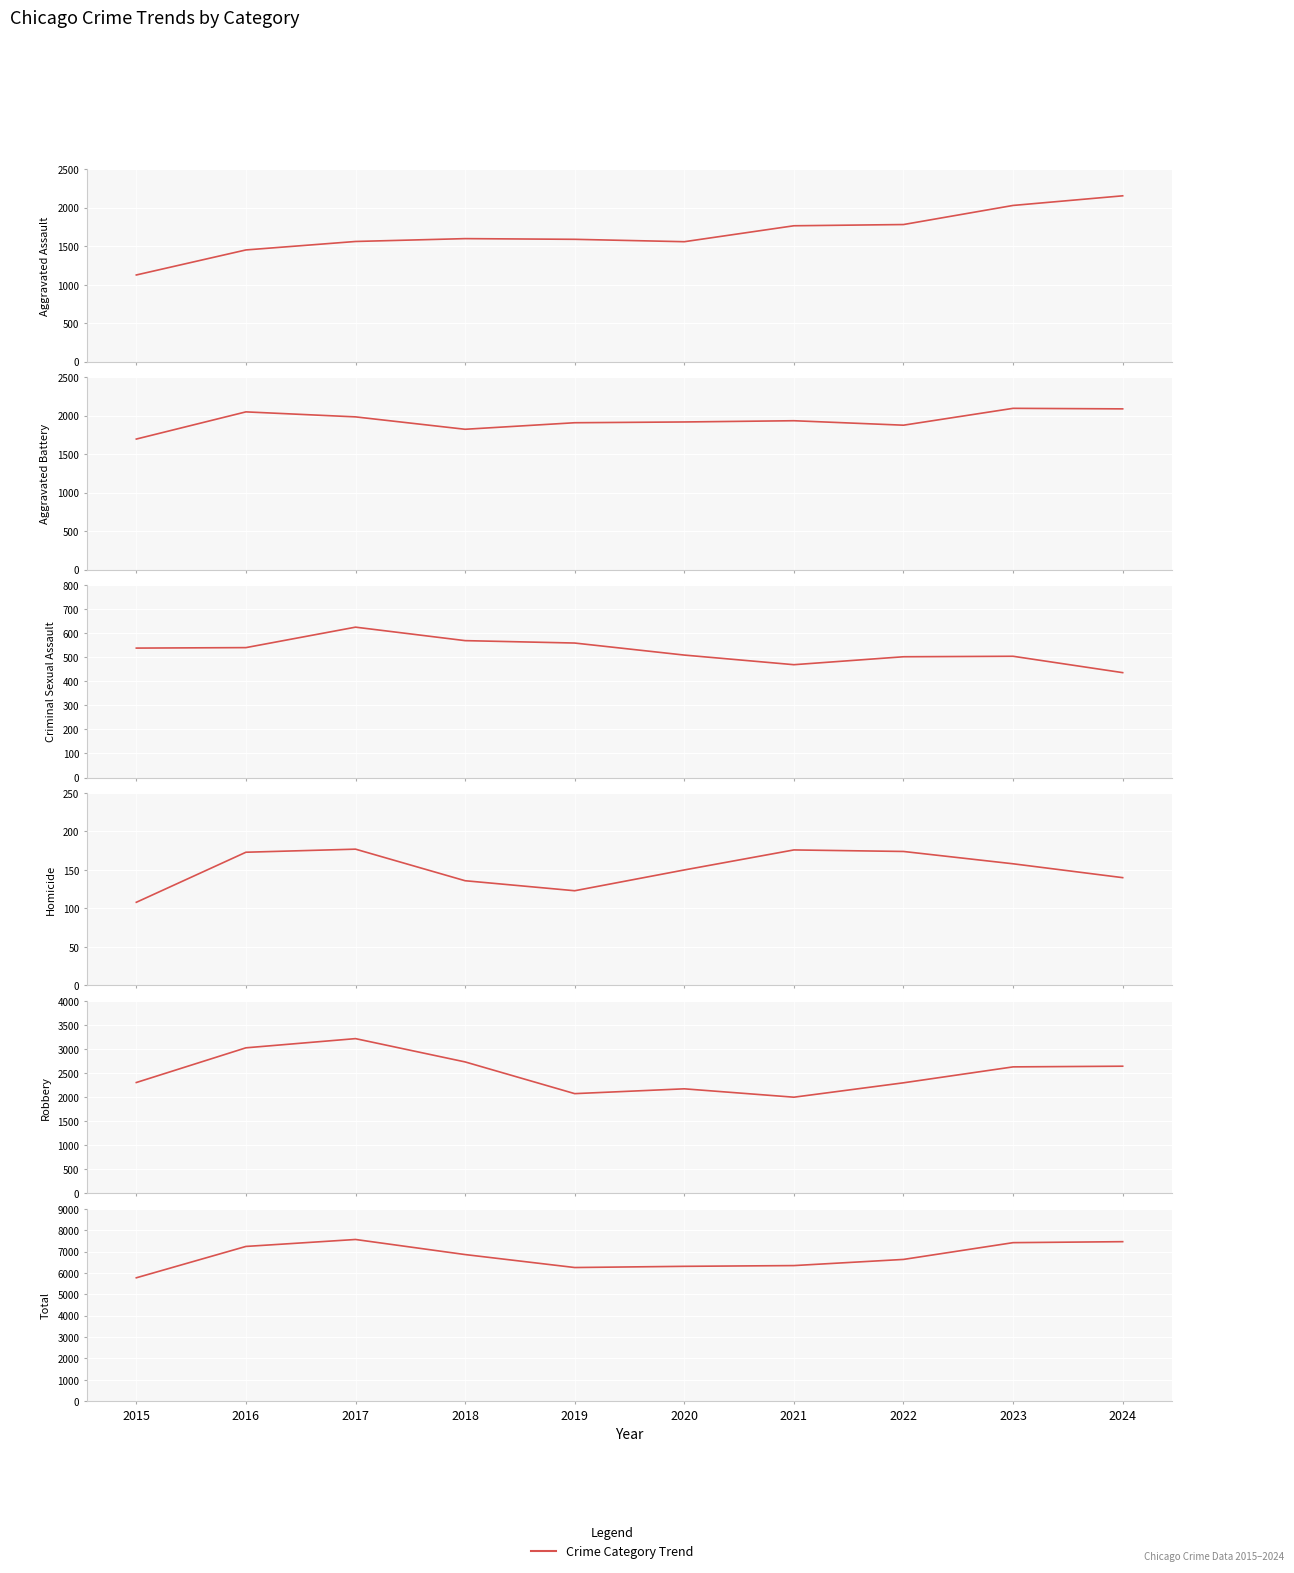

List the series in order of their peak value, lowest first.

Homicide, Criminal Sexual Assault, Aggravated Battery, Aggravated Assault, Robbery, Total